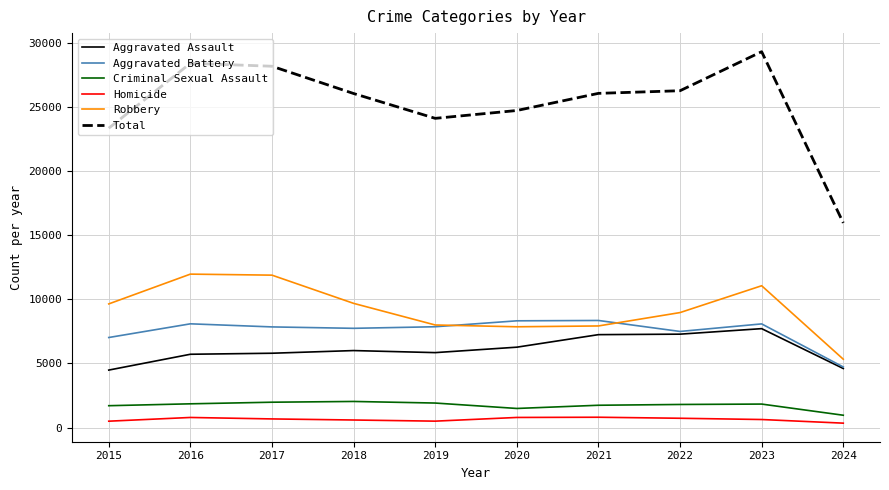

Which series has the largest range (max minus min)?

Total